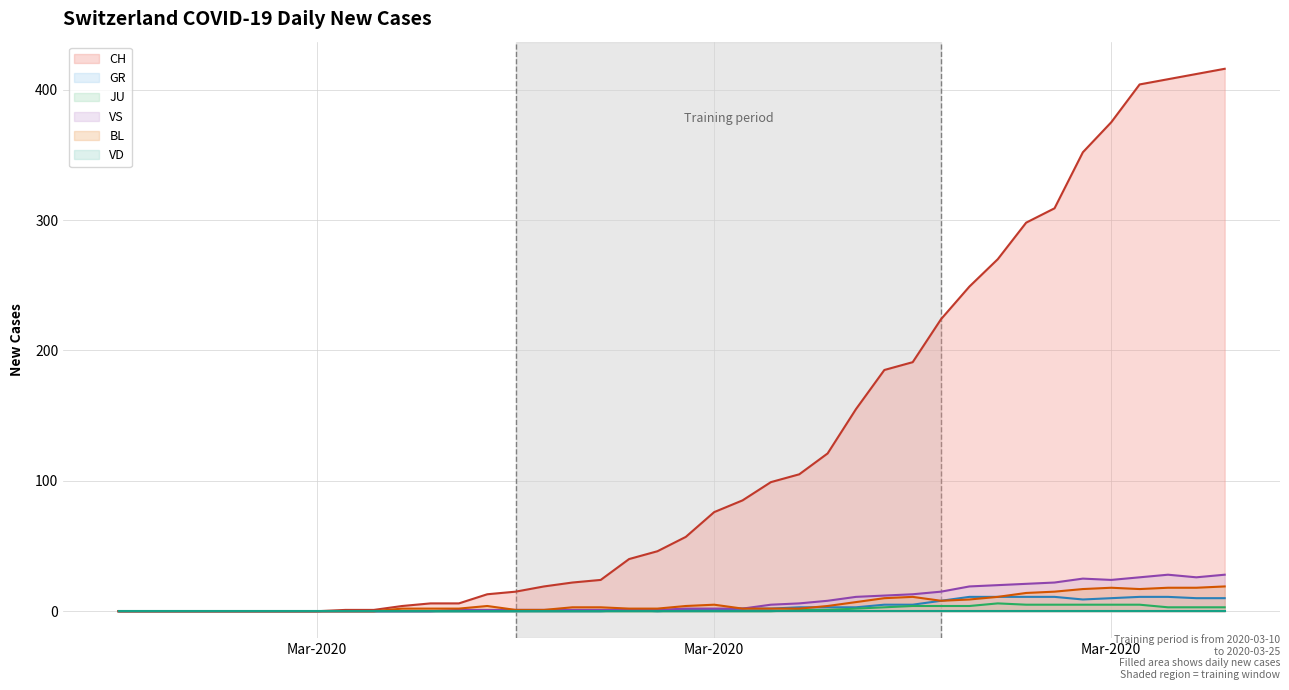

What is the label of the 19th point from the left?

2020-03-14